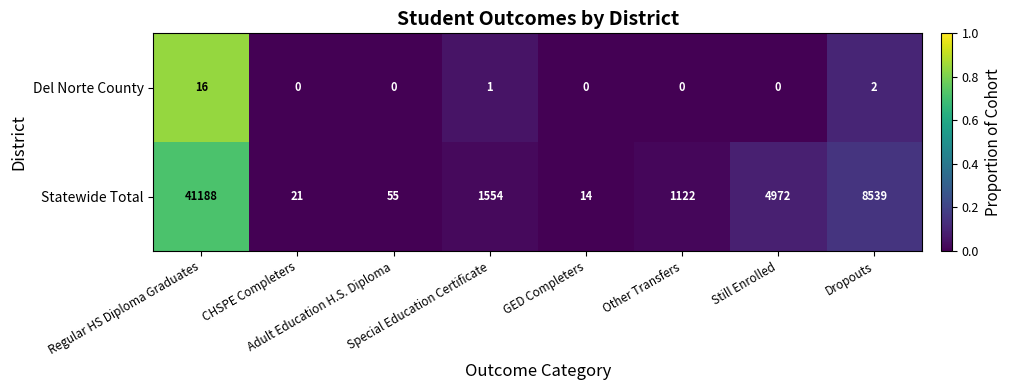

Which series has the largest range (max minus min)?

Statewide Total